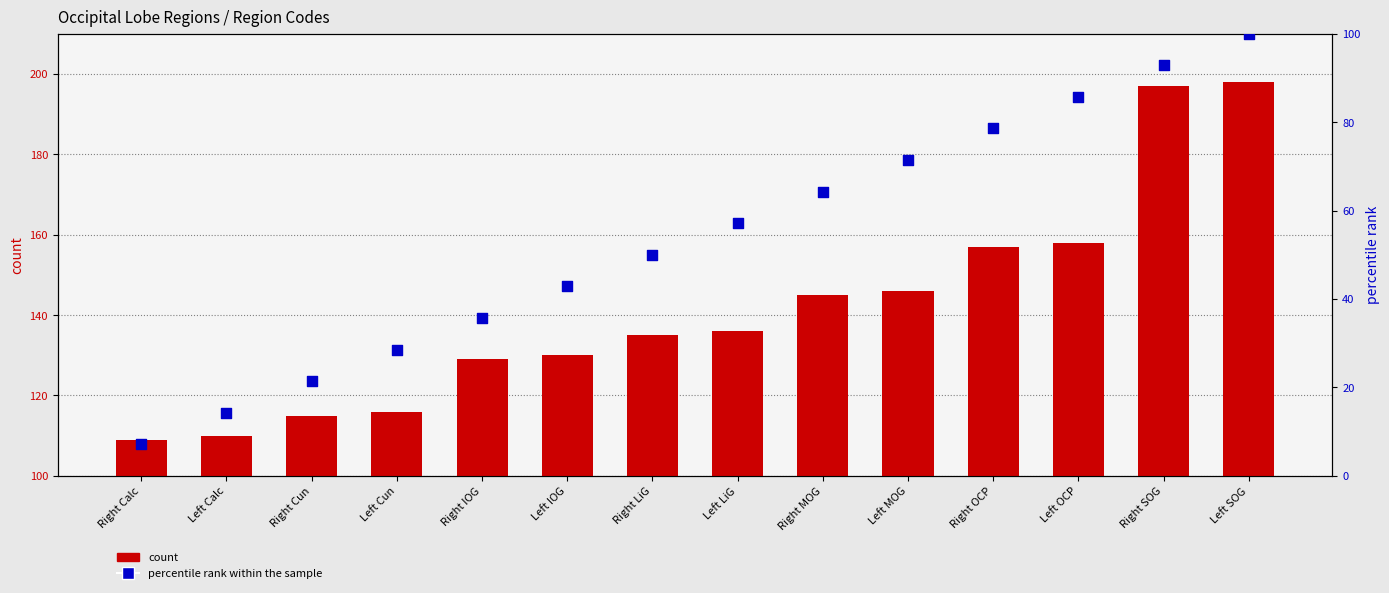

Which series has the largest Y range (max minus min)?

percentile rank within the sample